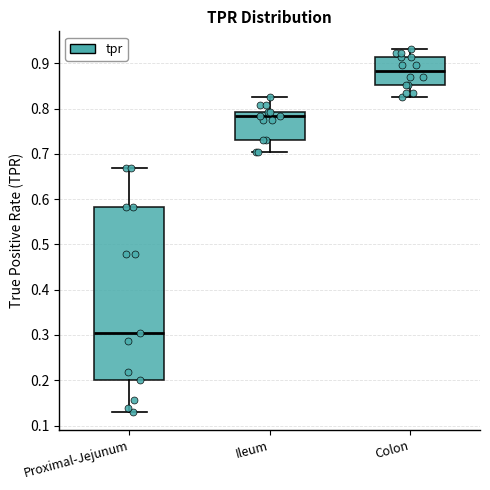

Where is the lower edge of the box for Colon on the y-axis? The values are not printed on the chart, so give them approximately, as read against the axis.

0.85